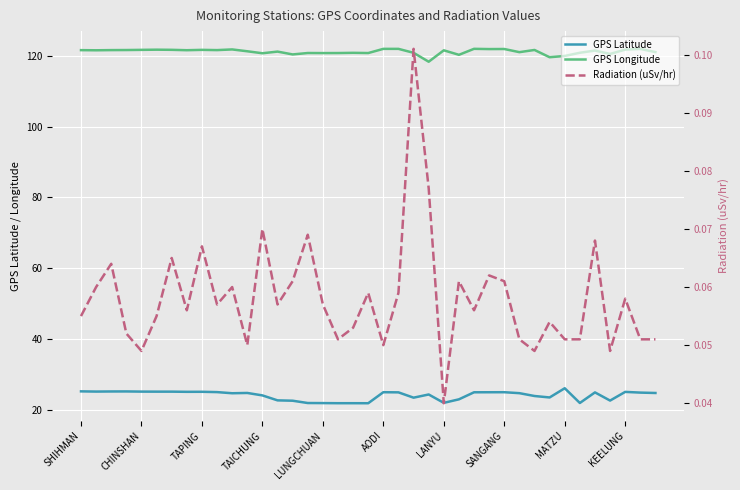

What are all the series names shown in the legend?

GPS Latitude, GPS Longitude, Radiation (uSv/hr)